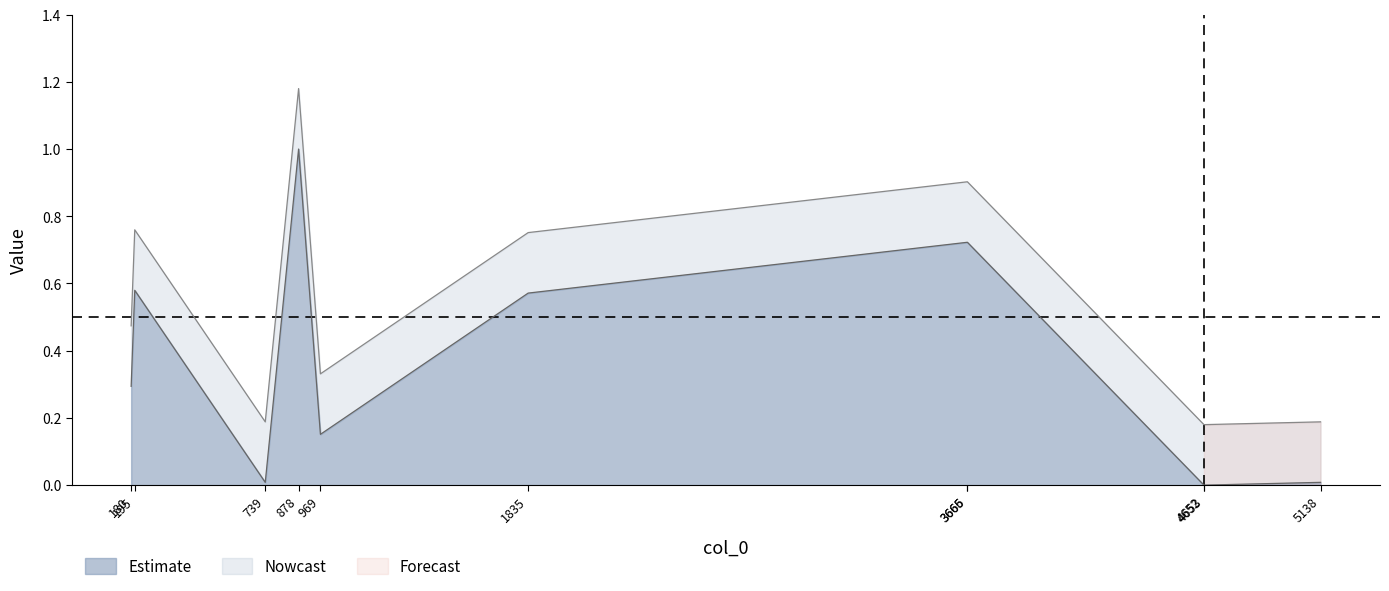

True or false: the data shows 0.3 at 180.

True